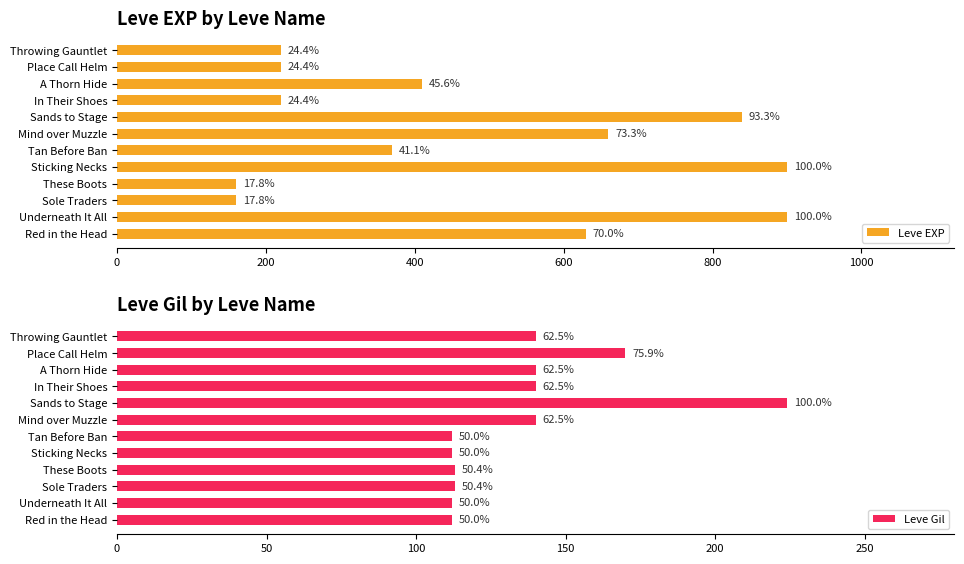

True or false: Leve EXP has a value of 629 at Tan Before Ban.

False